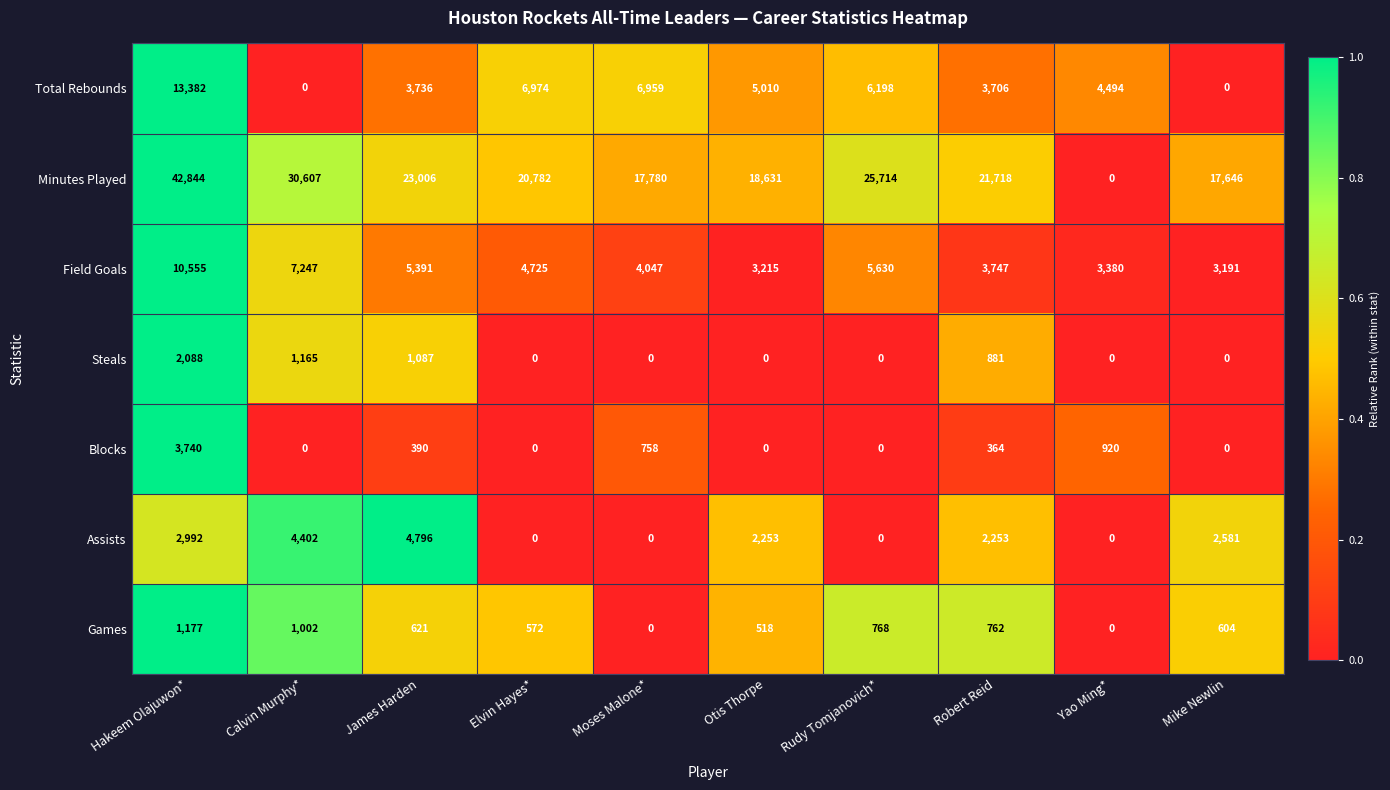

At how many categories does at least one series exceed 0?

10